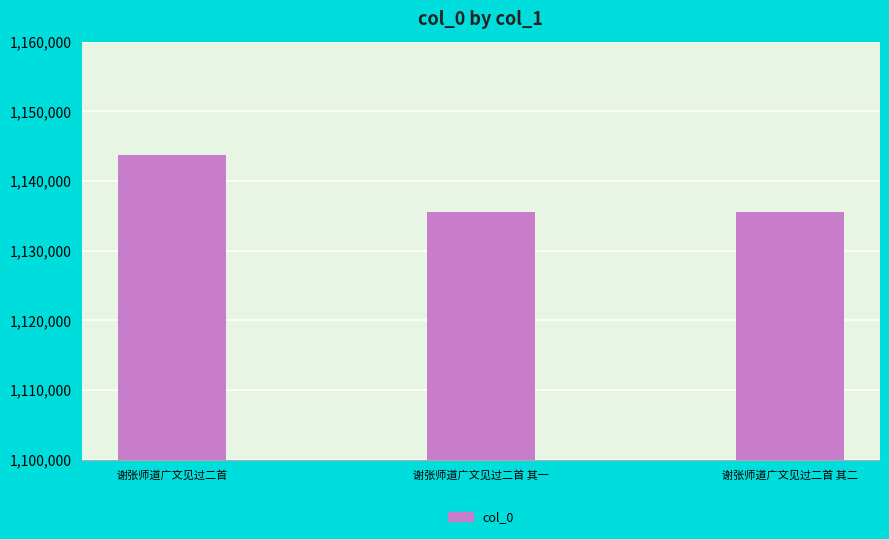

The value at 谢张师道广文见过二首 is 1143793. True or false?

True